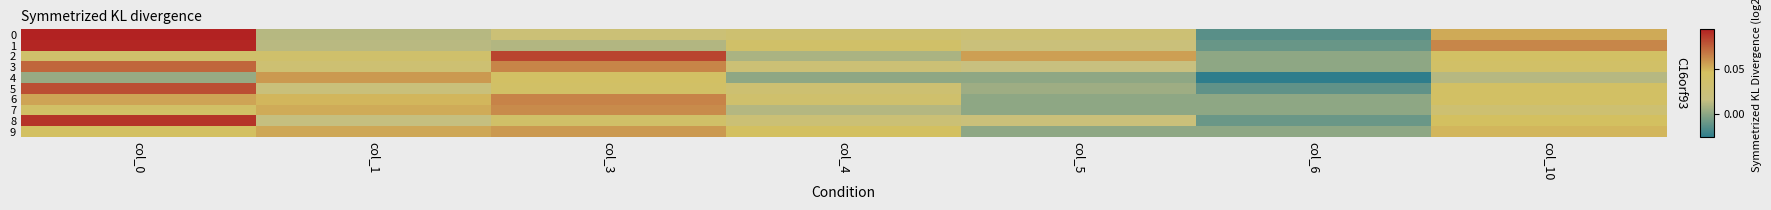

At which category does the chart reach its peak across all series?

col_0